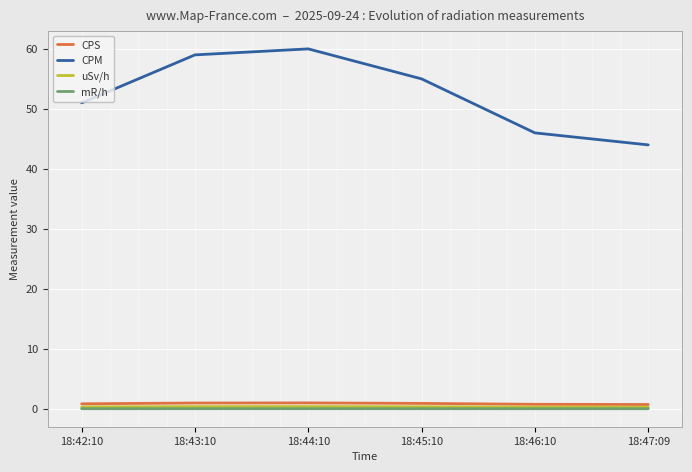

Which series has the widest spread of values?

CPM